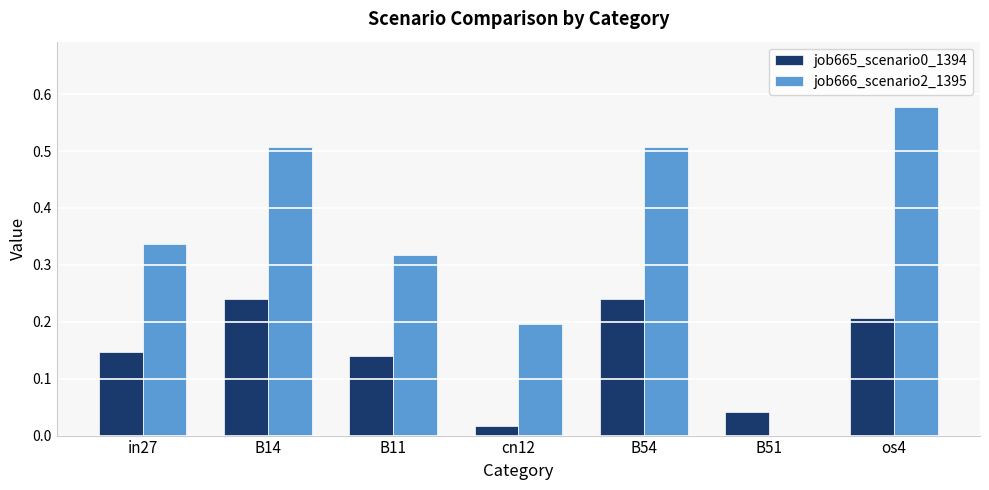

True or false: job666_scenario2_1395 has a value of 0.9 at B14.

False